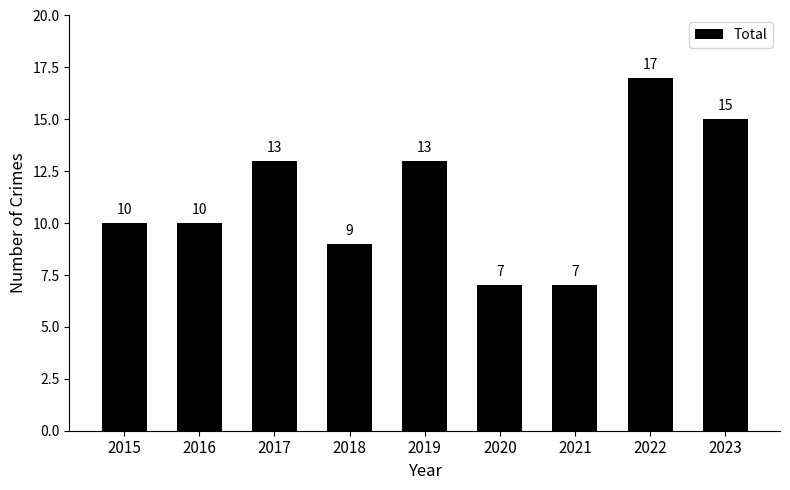

What is the greatest value displayed?

17